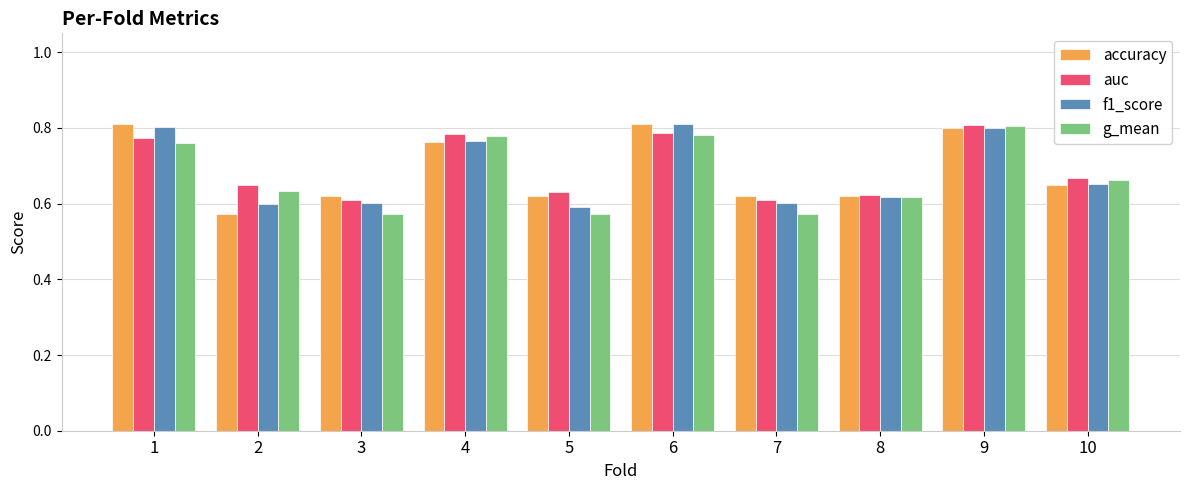

What are all the series names shown in the legend?

accuracy, auc, f1_score, g_mean